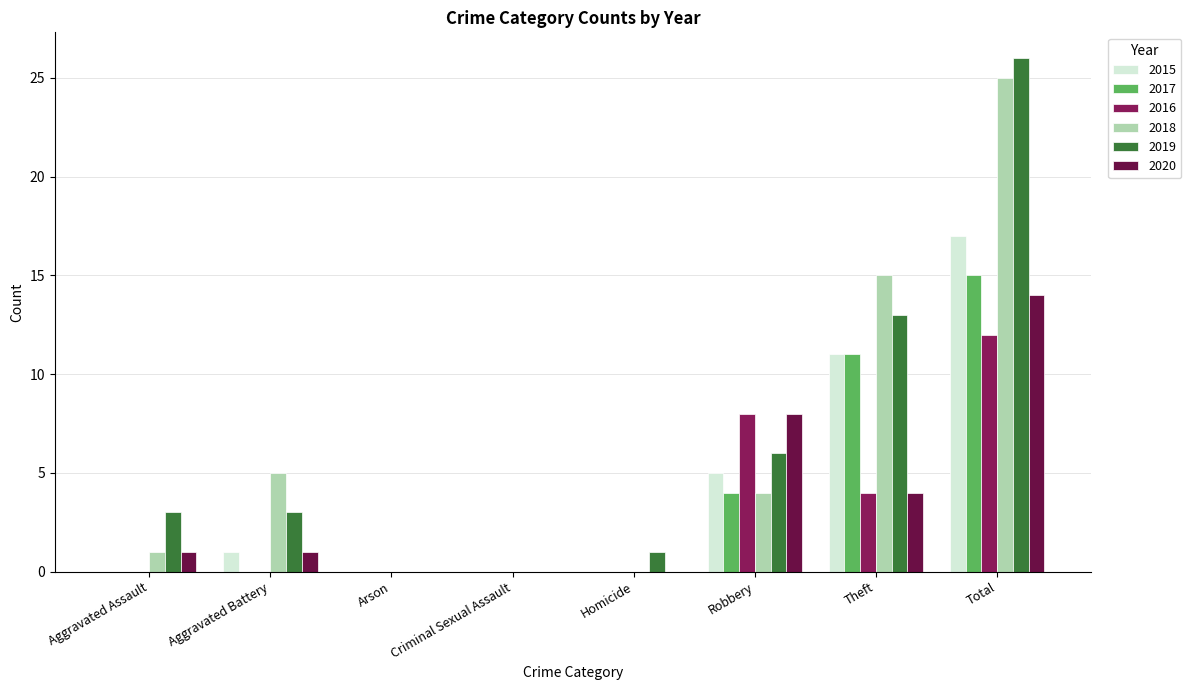

Count the number of categories in the chart.

8